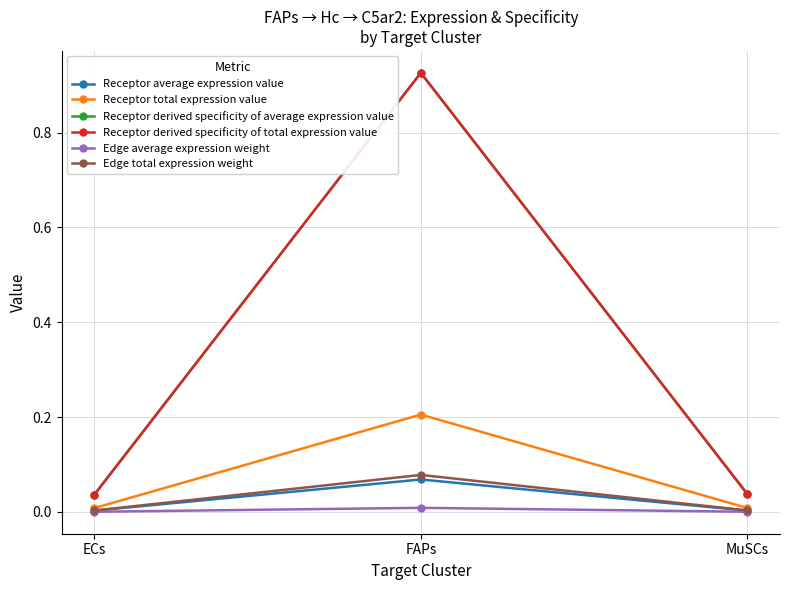

What is the label of the 1st point from the left?

ECs